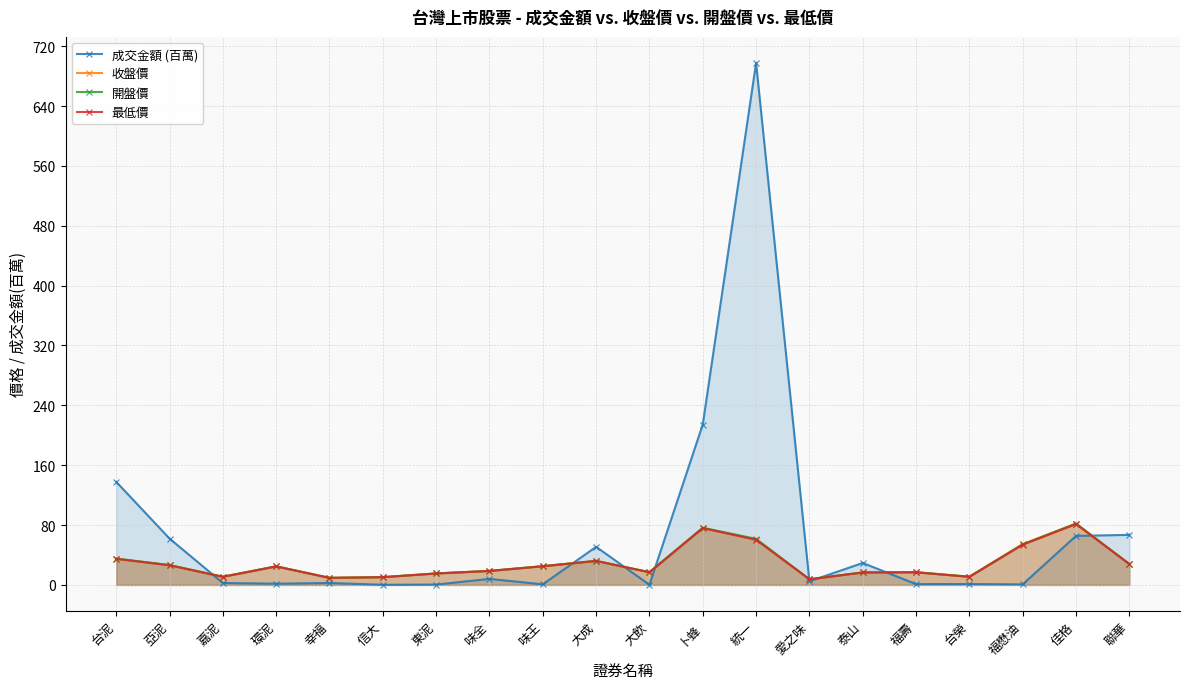

What is the value of the 成交金額 (百萬) point at the 5th from the left?

2.6